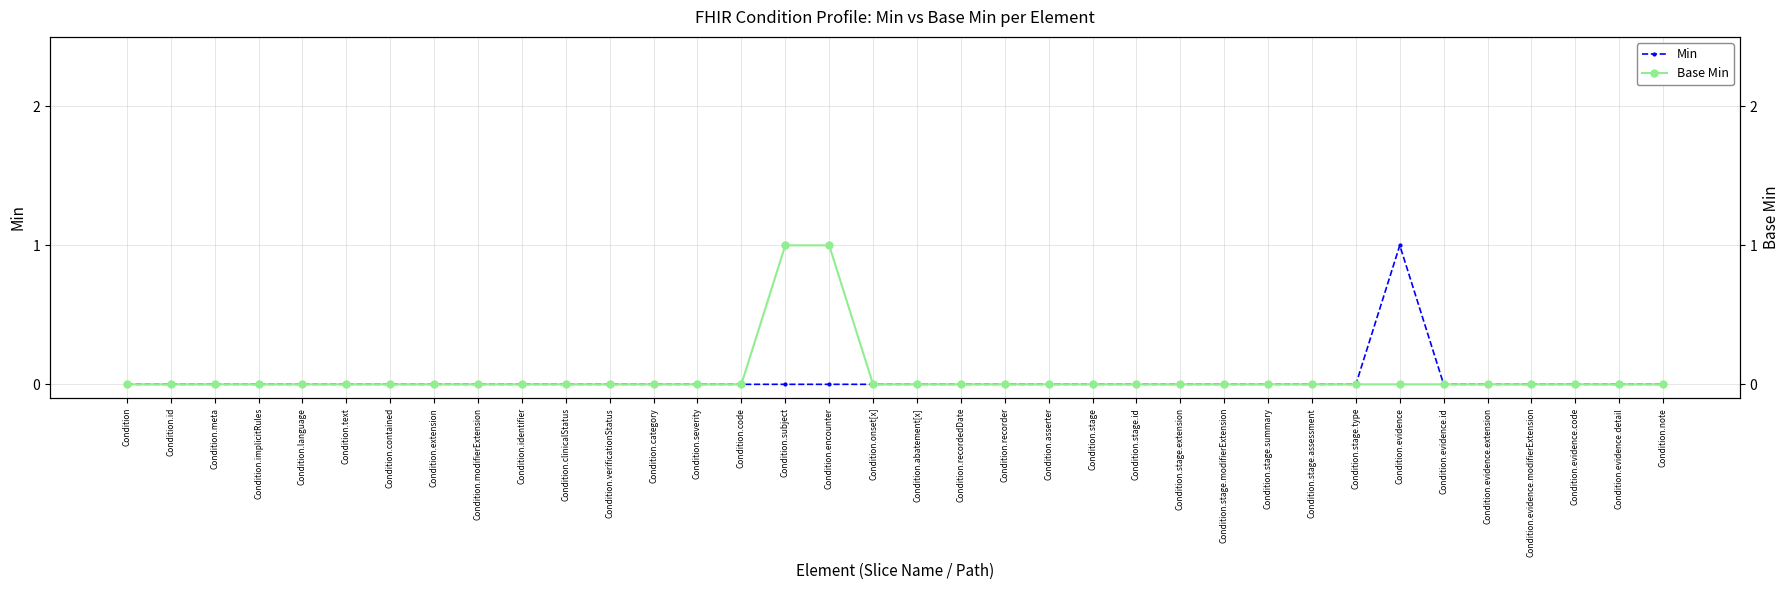

Which has a higher value, Condition.meta or Condition.evidence?

Condition.evidence